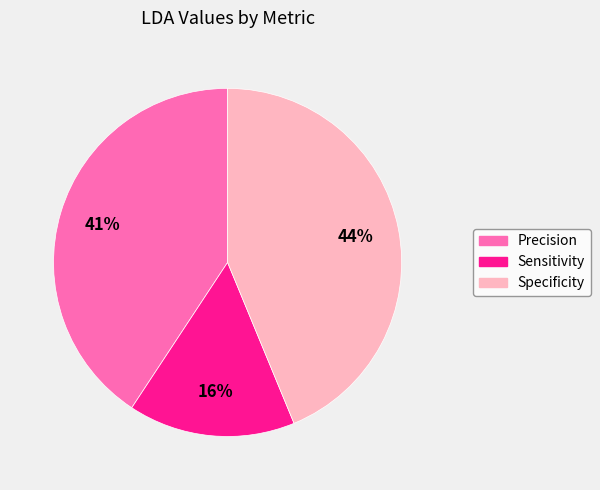

Do Specificity and Sensitivity together represent more than half of the pie?

Yes